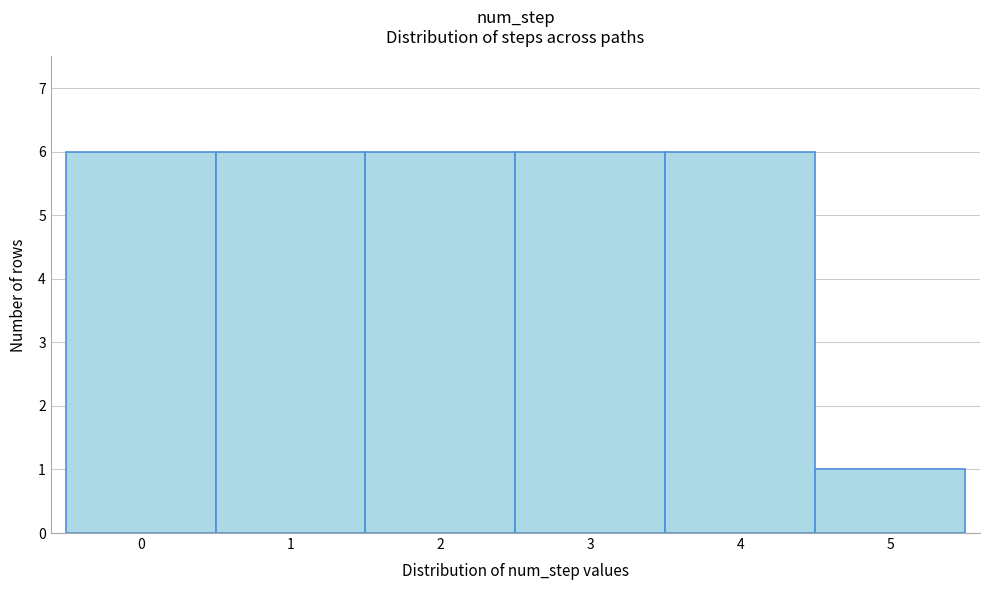

Reading left to right, list all the values displayed in this chart.

0=6	1=6	2=6	3=6	4=6	5=1